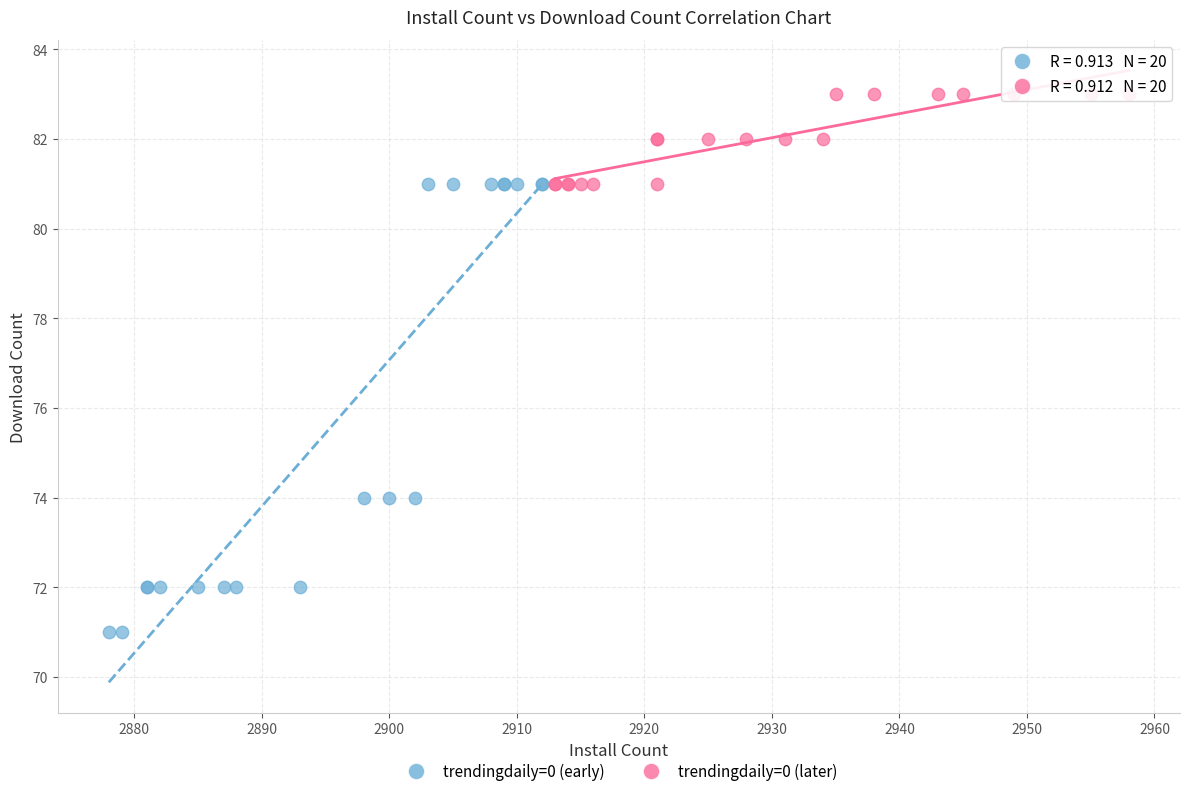

Which series contains the lowest Y value?

trendingdaily=0 (early)